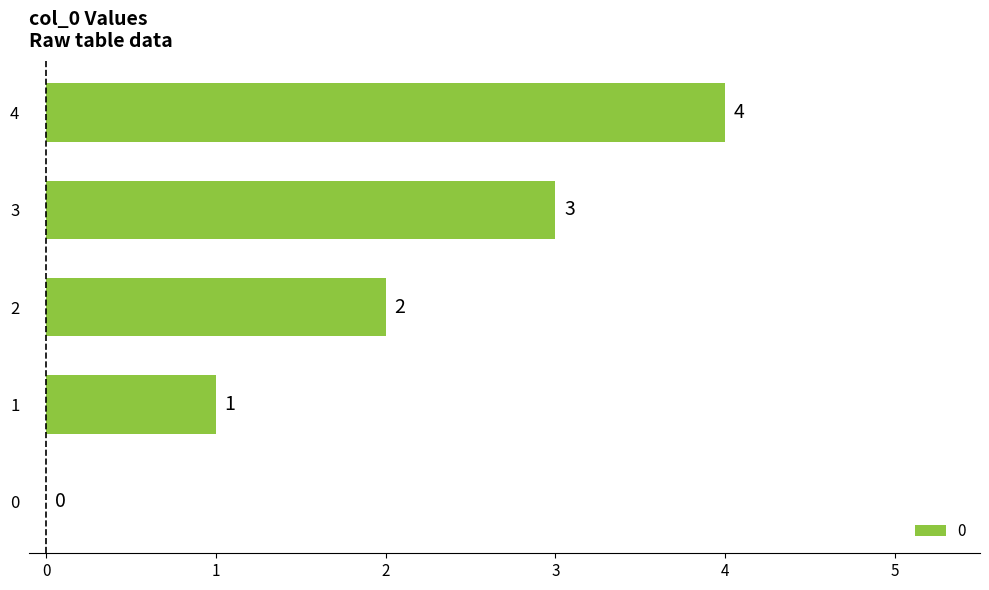

What is the sum of the values at 3 and 0?

3